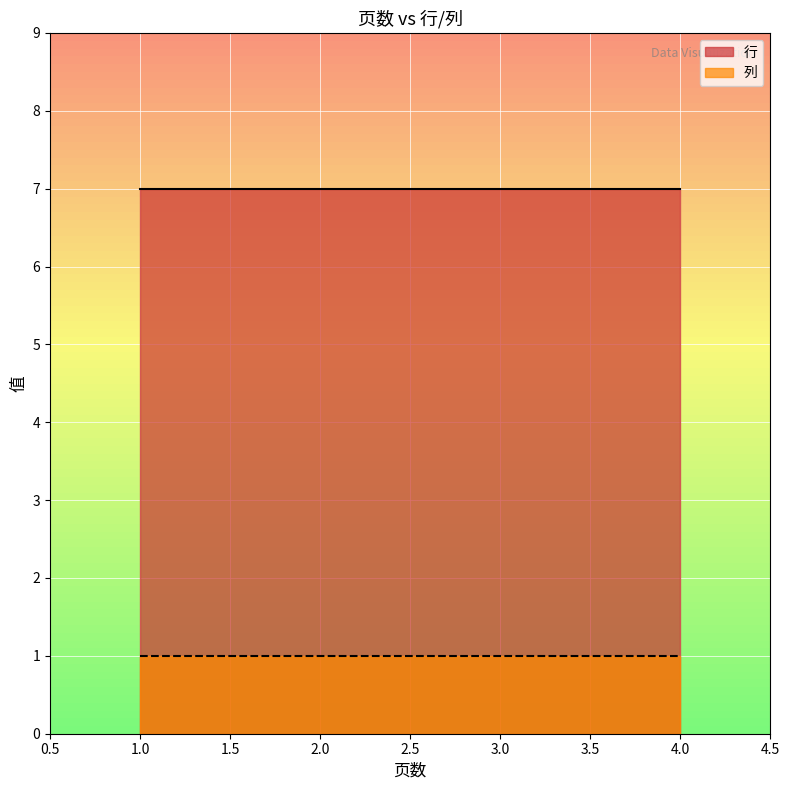

Which series has the largest total across all categories?

行